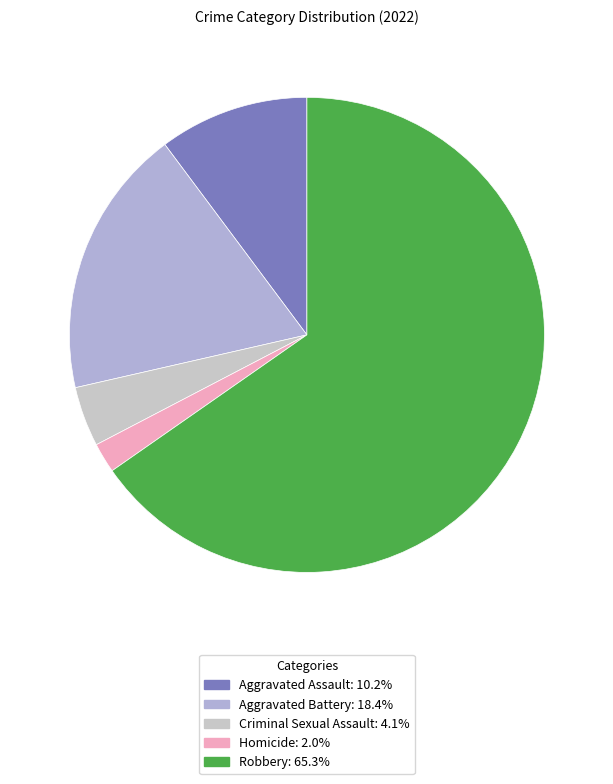

How many slices are in this pie chart?

5